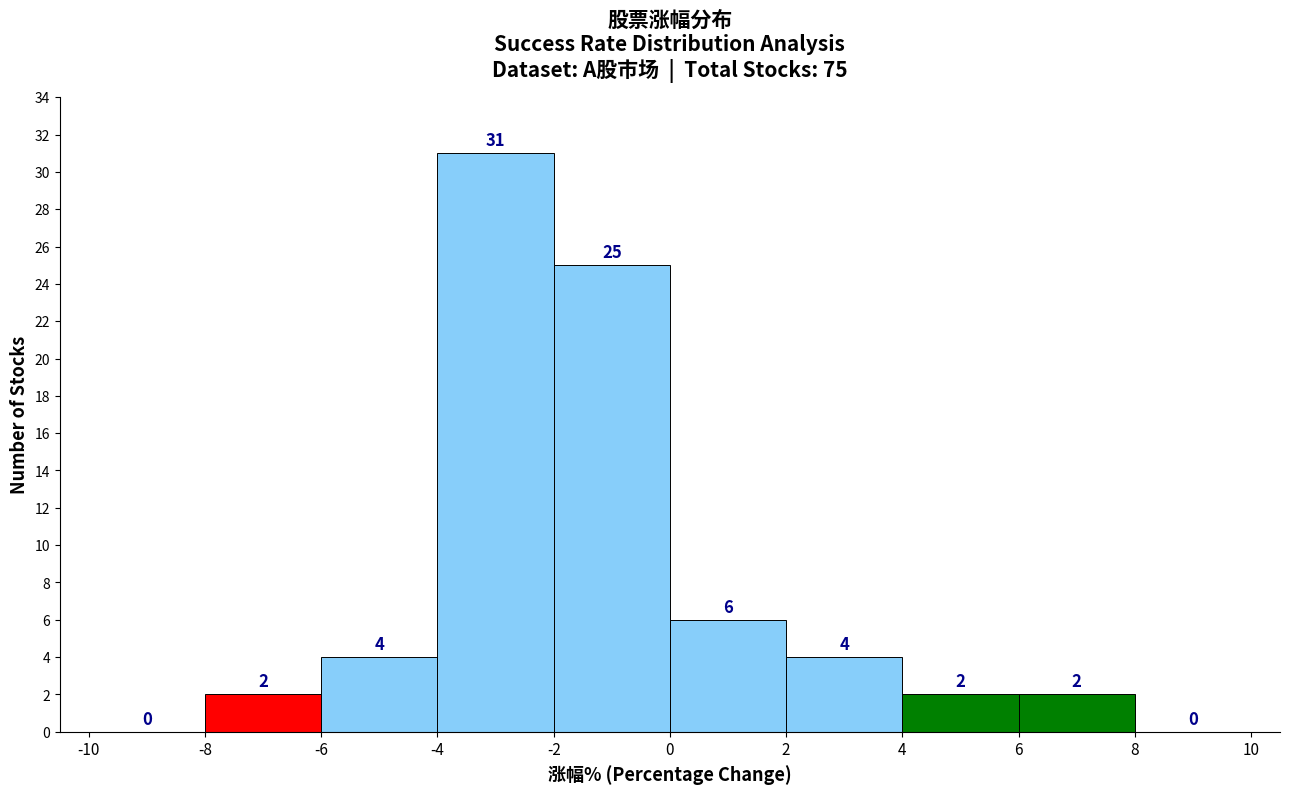

Reading left to right, list every bar in this chart as the range it spans on the x-axis followed by its height.

-10 to -8: 0
-8 to -6: 2
-6 to -4: 4
-4 to -2: 31
-2 to 0: 25
0 to 2: 6
2 to 4: 4
4 to 6: 2
6 to 8: 2
8 to 10: 0